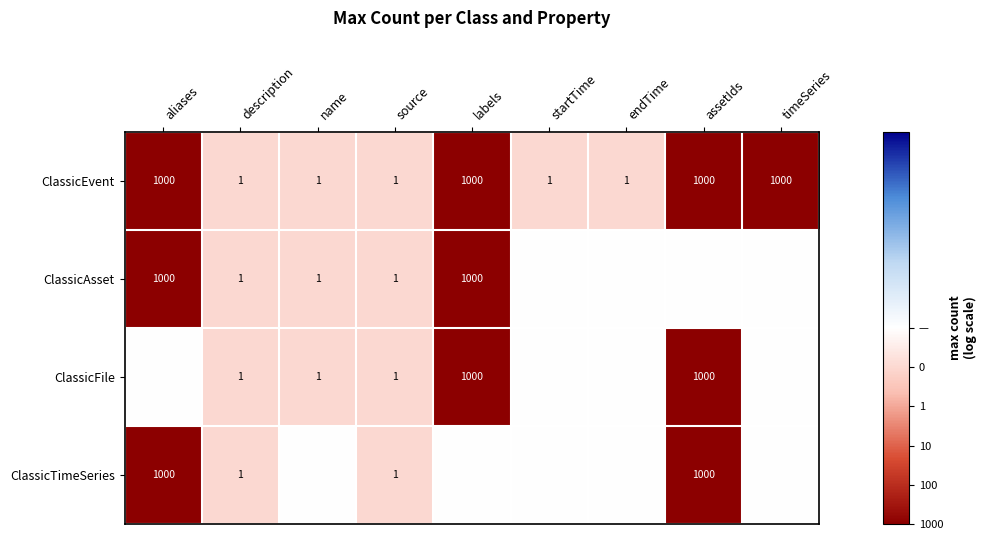

Is the value of ClassicEvent at labels greater than the value of ClassicAsset at assetIds?

No